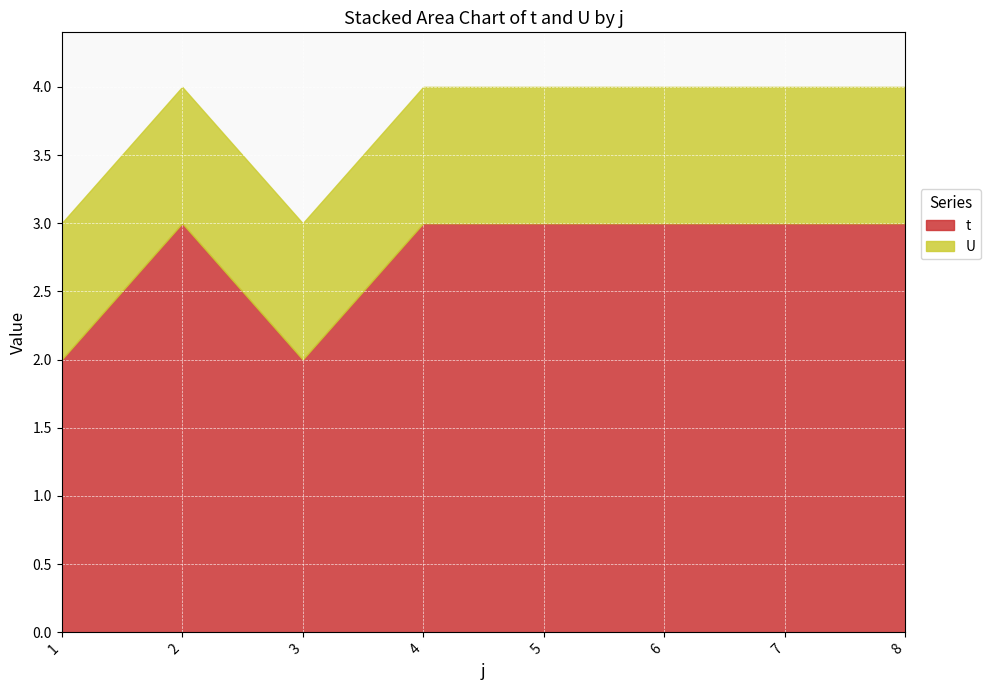

Count the t values in the range 3 to 4.

6